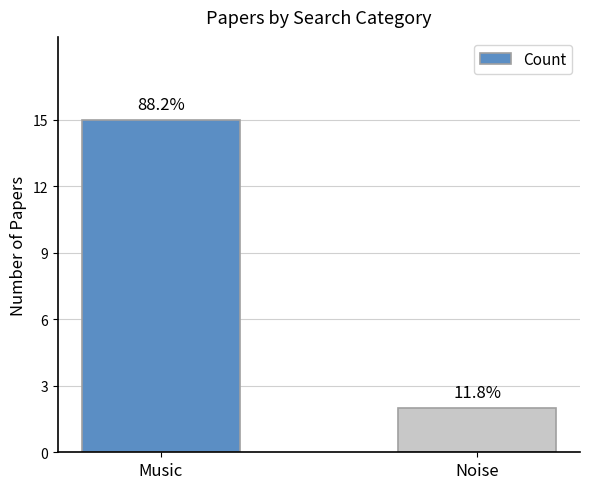

Where is the data nearest to the value 8?

Noise